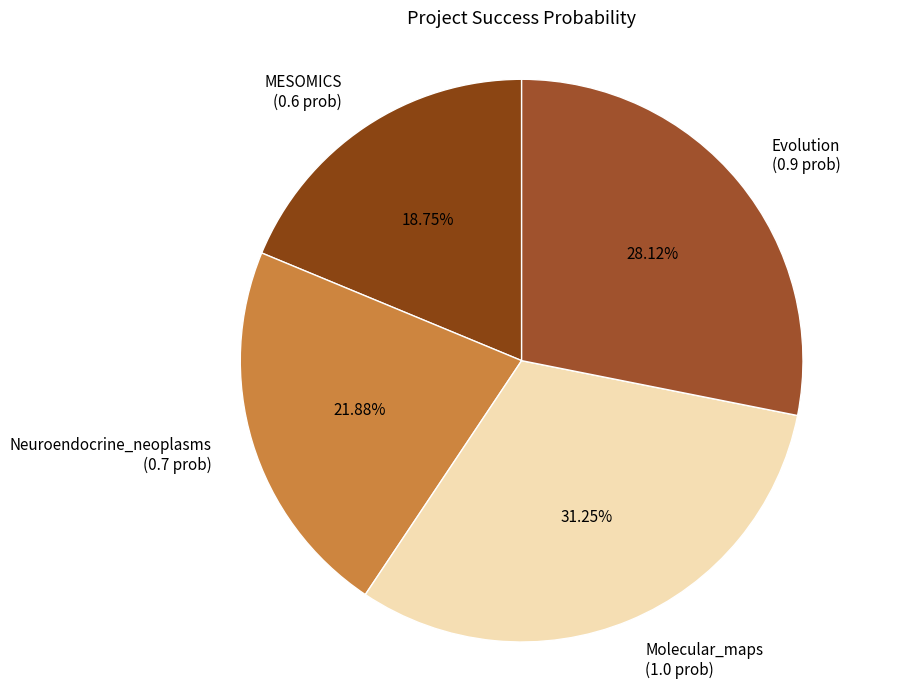

What is the smallest slice in the pie chart?

MESOMICS